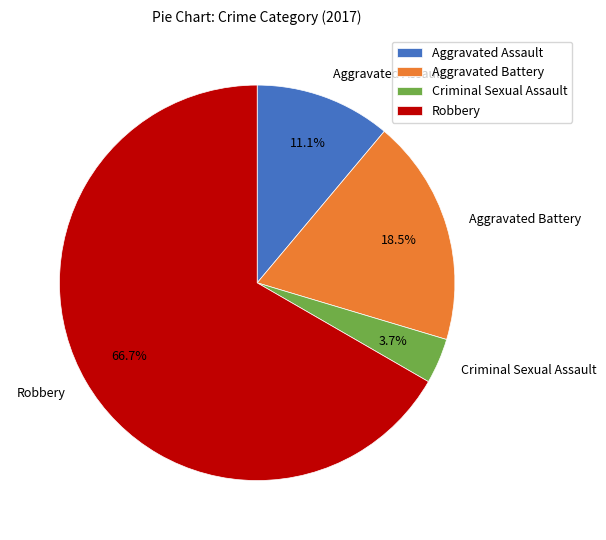

Rank the categories by value from highest to lowest.

Robbery, Aggravated Battery, Aggravated Assault, Criminal Sexual Assault